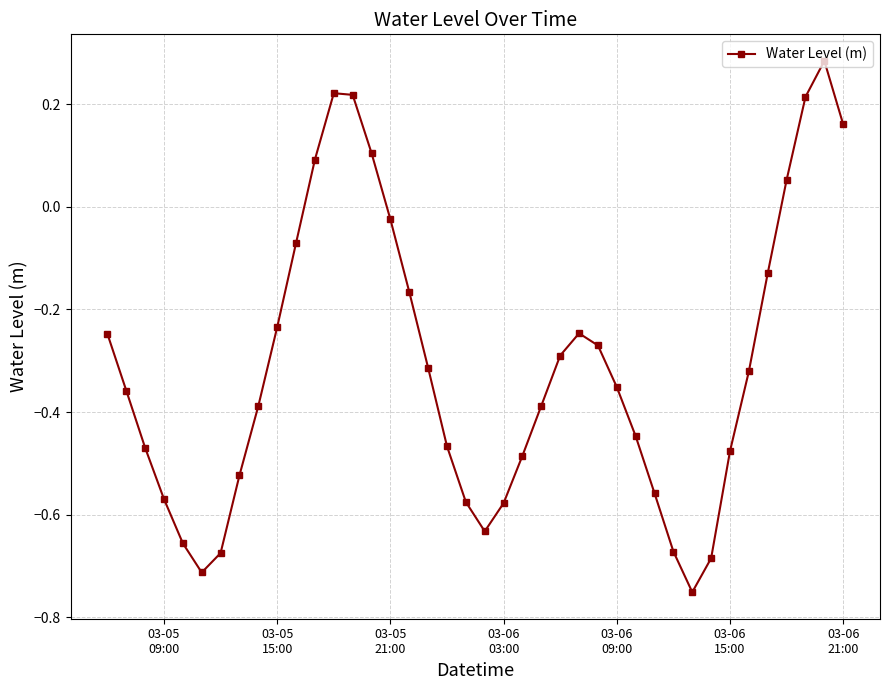

How many lines are shown in the chart?

1